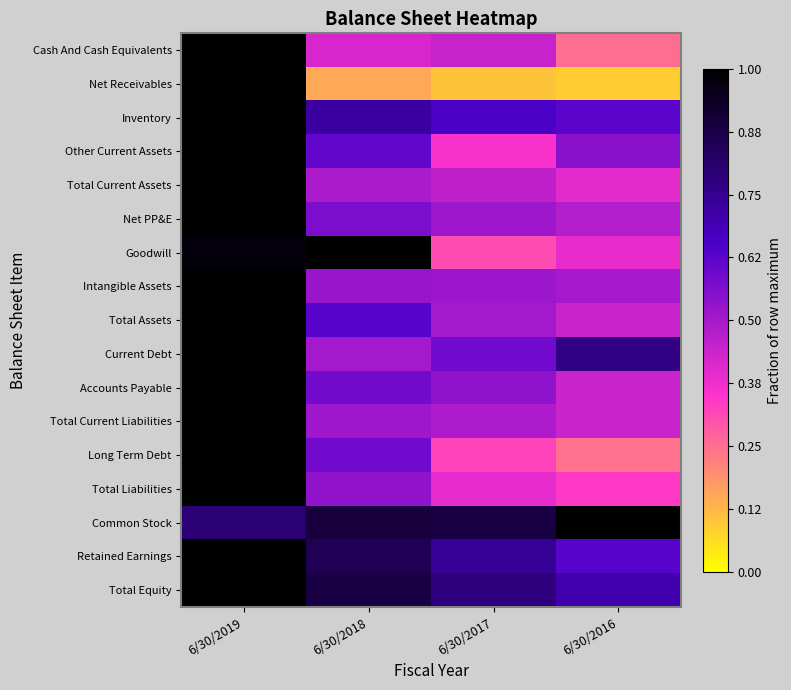

Reading left to right, what are all the values shown in this chart?

Cash And Cash Equivalents: 6/30/2019=1.0	6/30/2018=0.4	6/30/2017=0.4	6/30/2016=0.2
Net Receivables: 6/30/2019=1.0	6/30/2018=0.1	6/30/2017=0.1	6/30/2016=0.1
Inventory: 6/30/2019=1.0	6/30/2018=0.7	6/30/2017=0.7	6/30/2016=0.6
Other Current Assets: 6/30/2019=1.0	6/30/2018=0.6	6/30/2017=0.4	6/30/2016=0.5
Total Current Assets: 6/30/2019=1.0	6/30/2018=0.5	6/30/2017=0.5	6/30/2016=0.4
Net PP&E: 6/30/2019=1.0	6/30/2018=0.6	6/30/2017=0.5	6/30/2016=0.5
Goodwill: 6/30/2019=1.0	6/30/2018=1.0	6/30/2017=0.3	6/30/2016=0.4
Intangible Assets: 6/30/2019=1.0	6/30/2018=0.5	6/30/2017=0.5	6/30/2016=0.5
Total Assets: 6/30/2019=1.0	6/30/2018=0.6	6/30/2017=0.5	6/30/2016=0.4
Current Debt: 6/30/2019=1.0	6/30/2018=0.5	6/30/2017=0.6	6/30/2016=0.8
Accounts Payable: 6/30/2019=1.0	6/30/2018=0.6	6/30/2017=0.5	6/30/2016=0.4
Total Current Liabilities: 6/30/2019=1.0	6/30/2018=0.5	6/30/2017=0.5	6/30/2016=0.4
Long Term Debt: 6/30/2019=1.0	6/30/2018=0.6	6/30/2017=0.3	6/30/2016=0.2
Total Liabilities: 6/30/2019=1.0	6/30/2018=0.5	6/30/2017=0.4	6/30/2016=0.3
Common Stock: 6/30/2019=0.8	6/30/2018=0.9	6/30/2017=0.9	6/30/2016=1.0
Retained Earnings: 6/30/2019=1.0	6/30/2018=0.9	6/30/2017=0.7	6/30/2016=0.6
Total Equity: 6/30/2019=1.0	6/30/2018=0.9	6/30/2017=0.8	6/30/2016=0.7